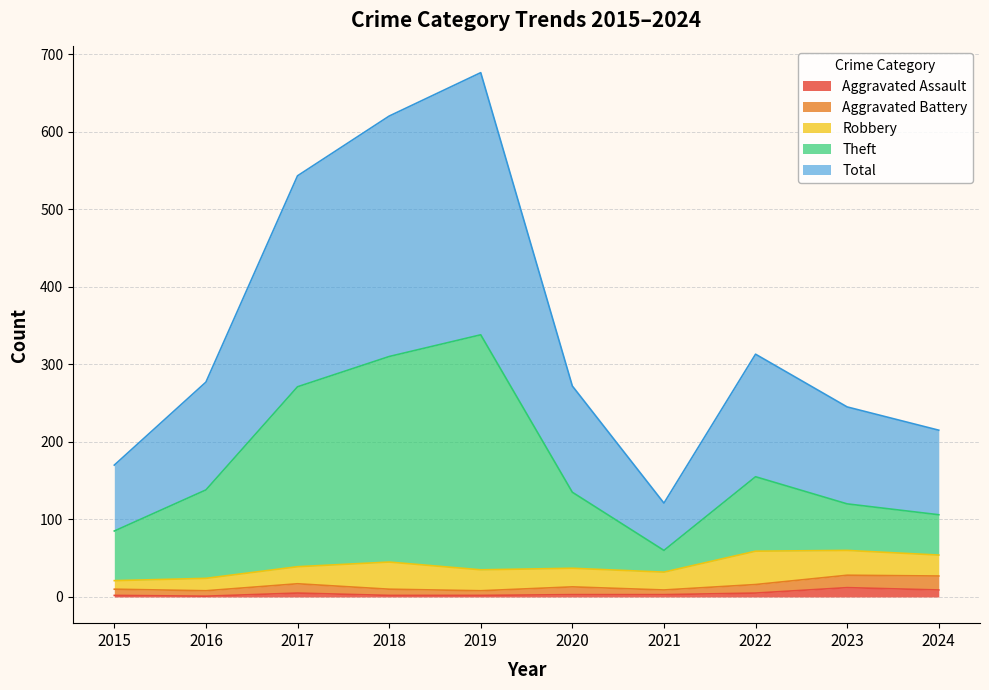

True or false: Theft and Total cross at least once.

False